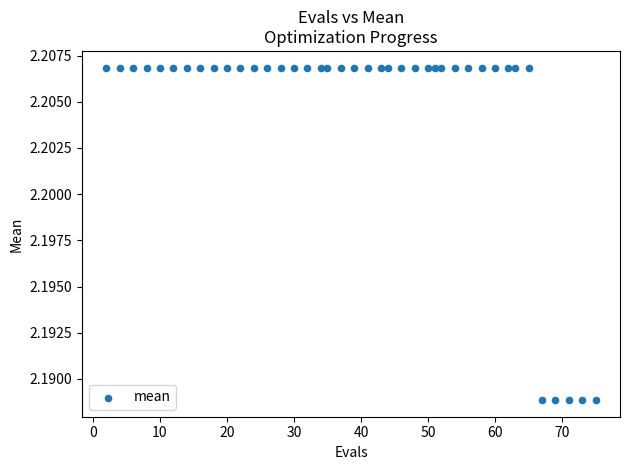

What is the range of X values (max minus min)?

73.0